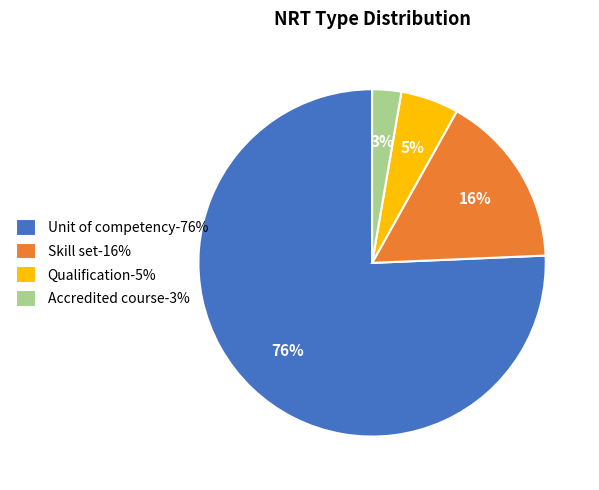

Which has a higher value, Skill set-16% or Accredited course-3%?

Skill set-16%